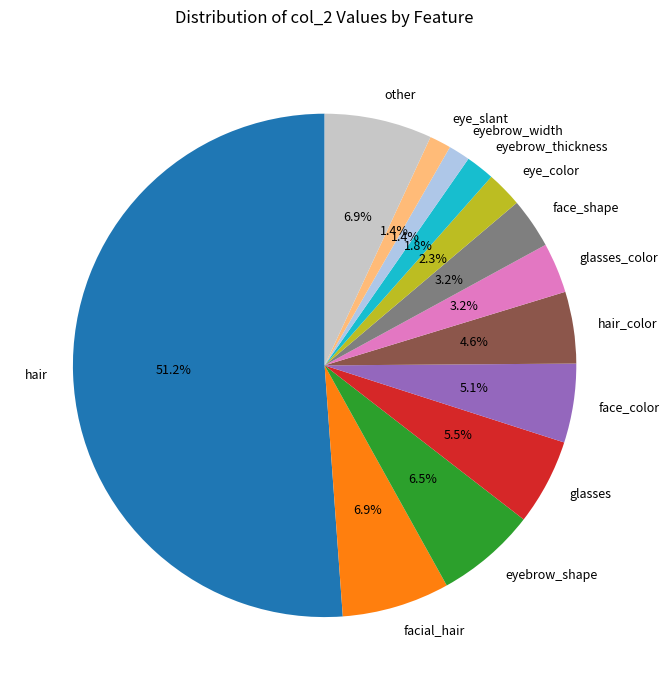

What is the total percentage of hair_color and eyebrow_shape?

11.1%